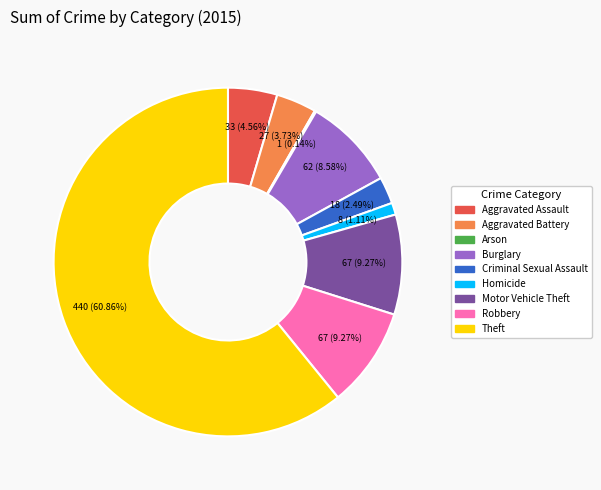

Does any single category account for the majority?

Yes